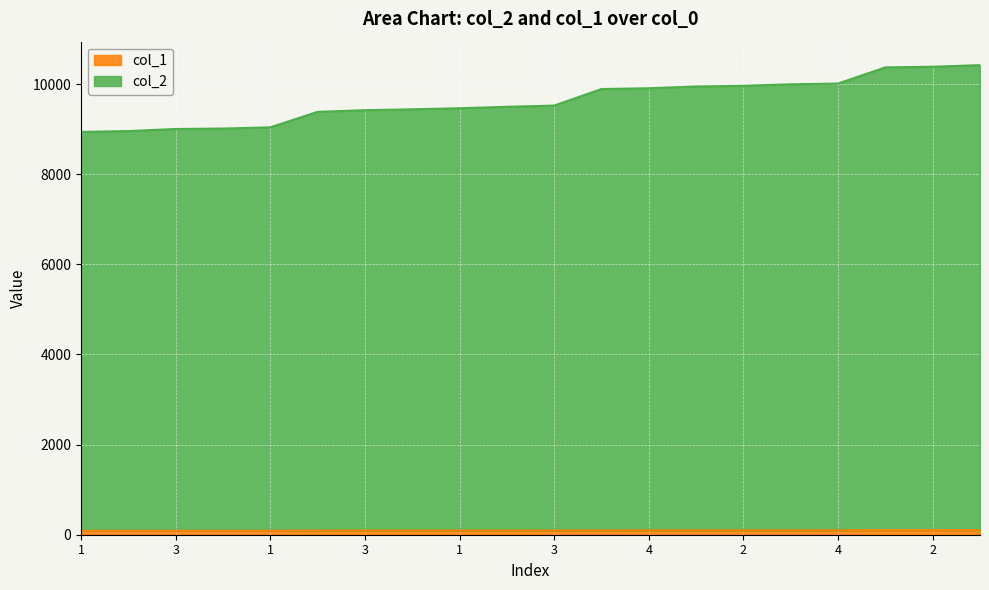

The col_1 series shows 93 at 4. True or false?

True